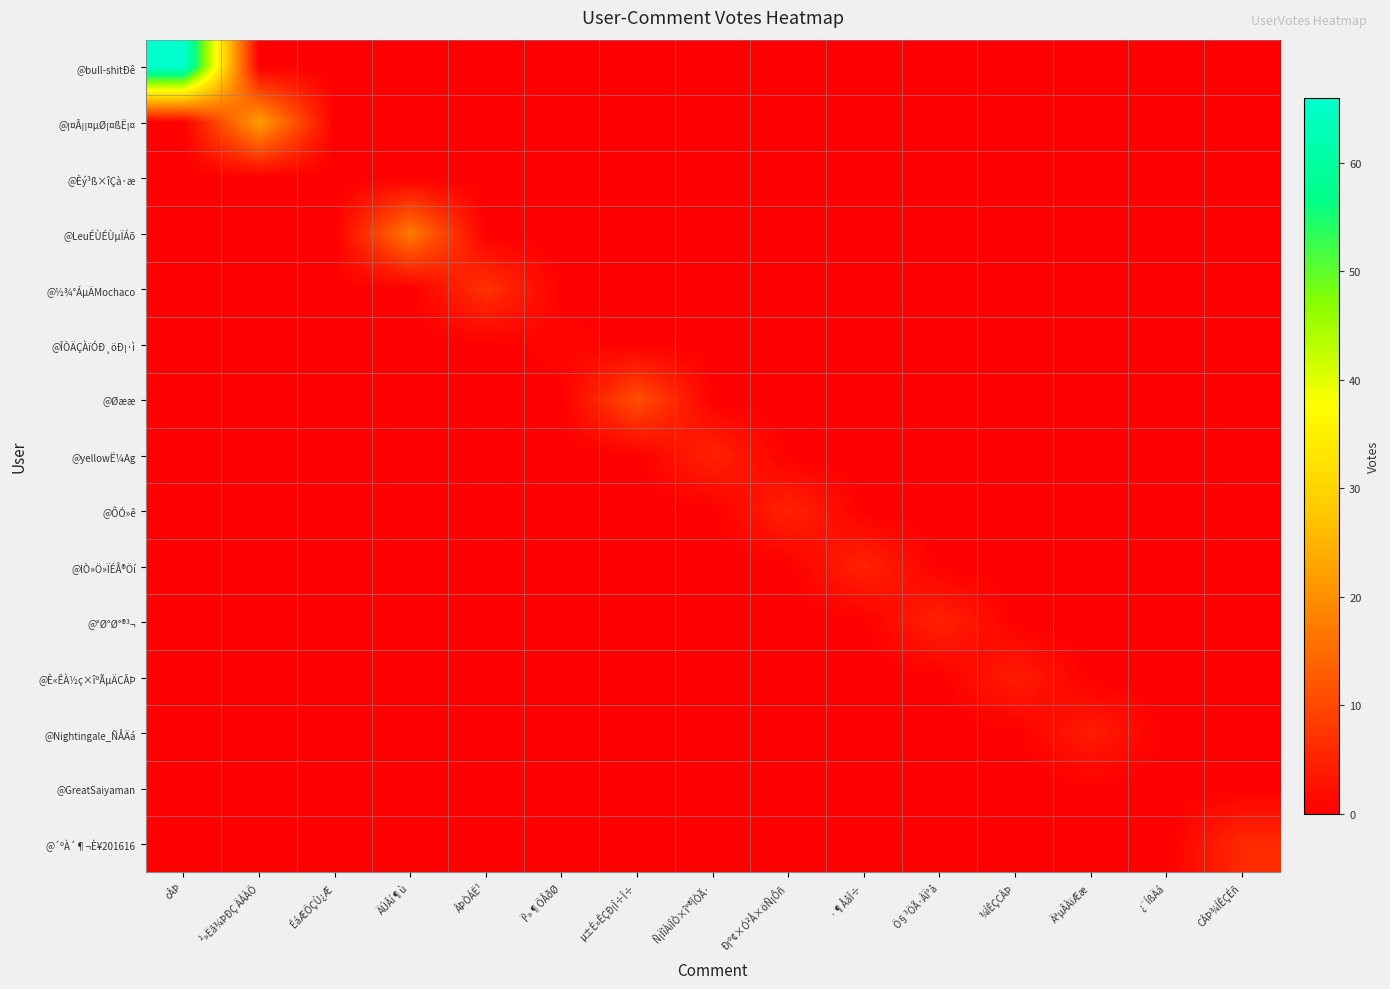

Which has a higher value, ÂÞÒÁË¹ or ÉáÆÕÇÙ¿Æ?

ÂÞÒÁË¹